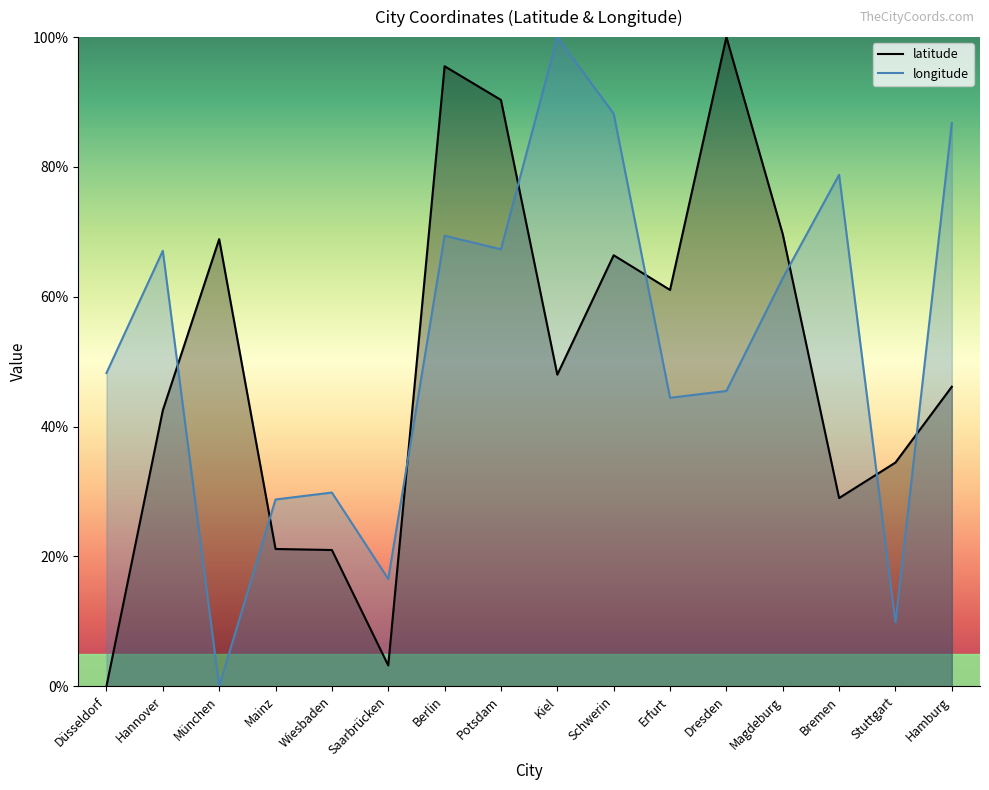

What is the average value of the longitude series?

52.7